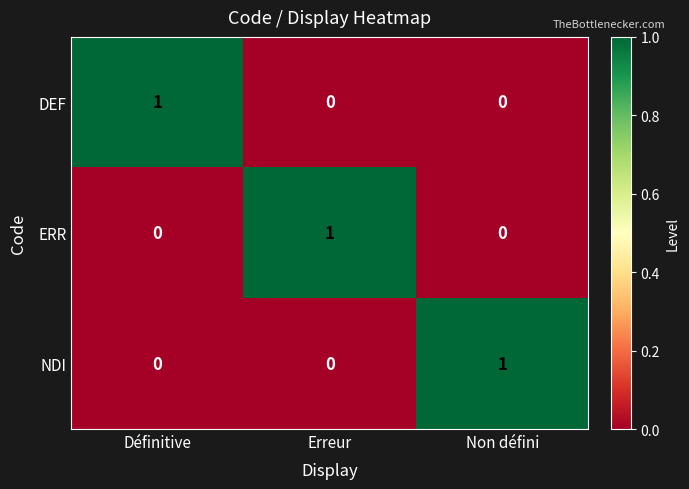

At how many categories does at least one series exceed 0?

3